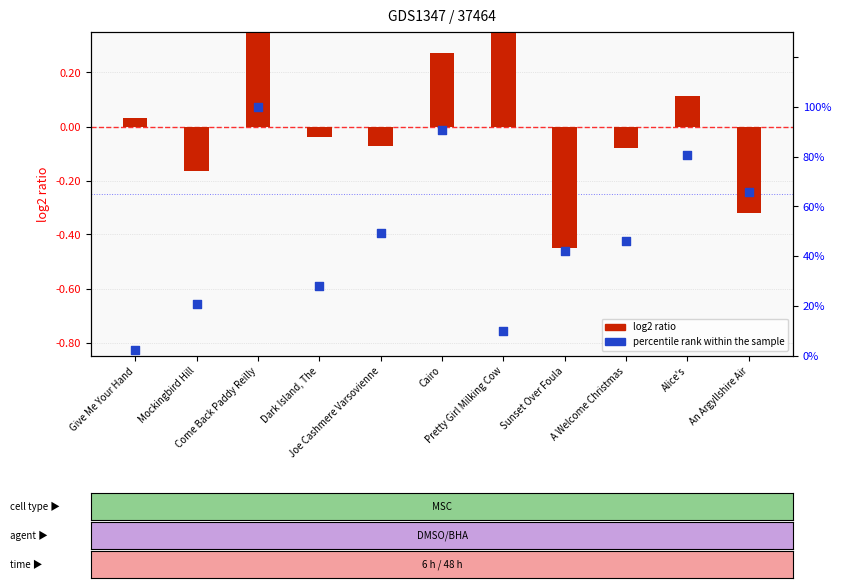

Which series has the largest total across all categories?

percentile rank within the sample